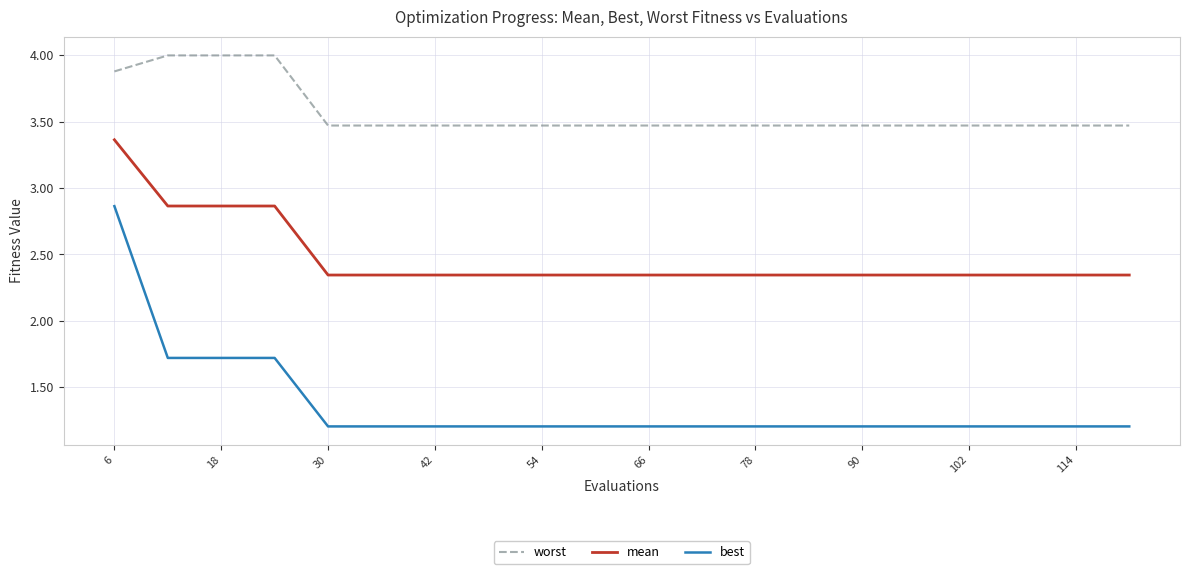

True or false: mean and worst cross at least once.

False